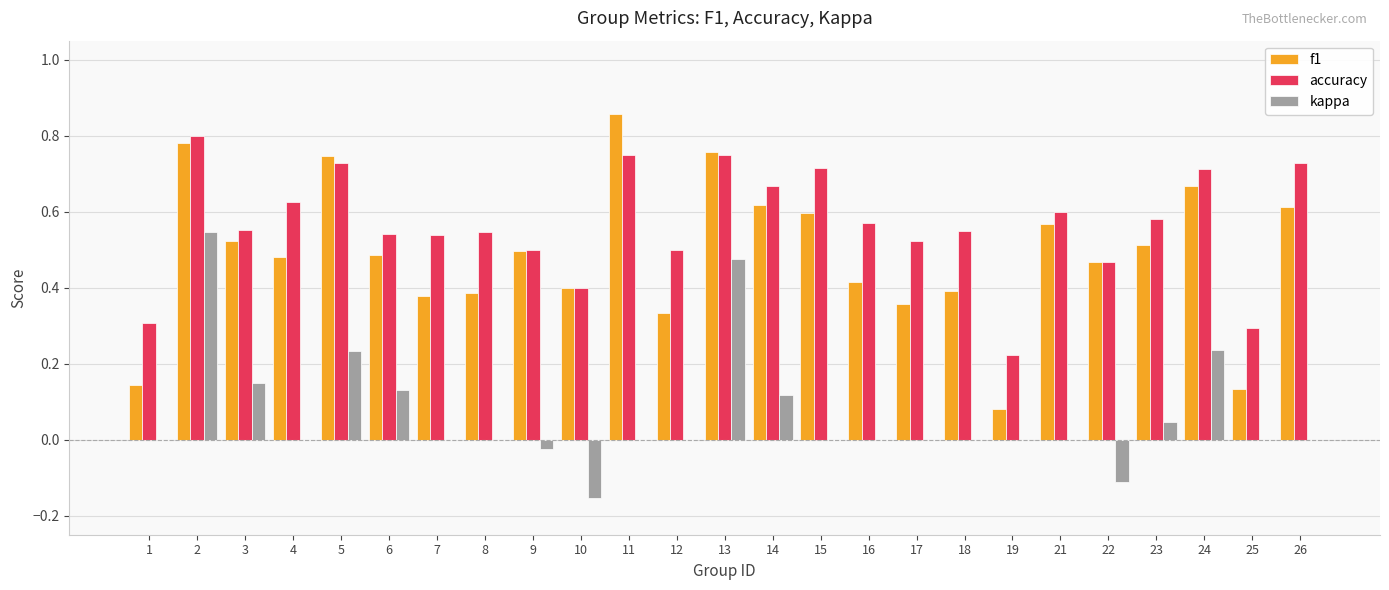

Is the value of accuracy at 16 greater than the value of kappa at 22?

Yes